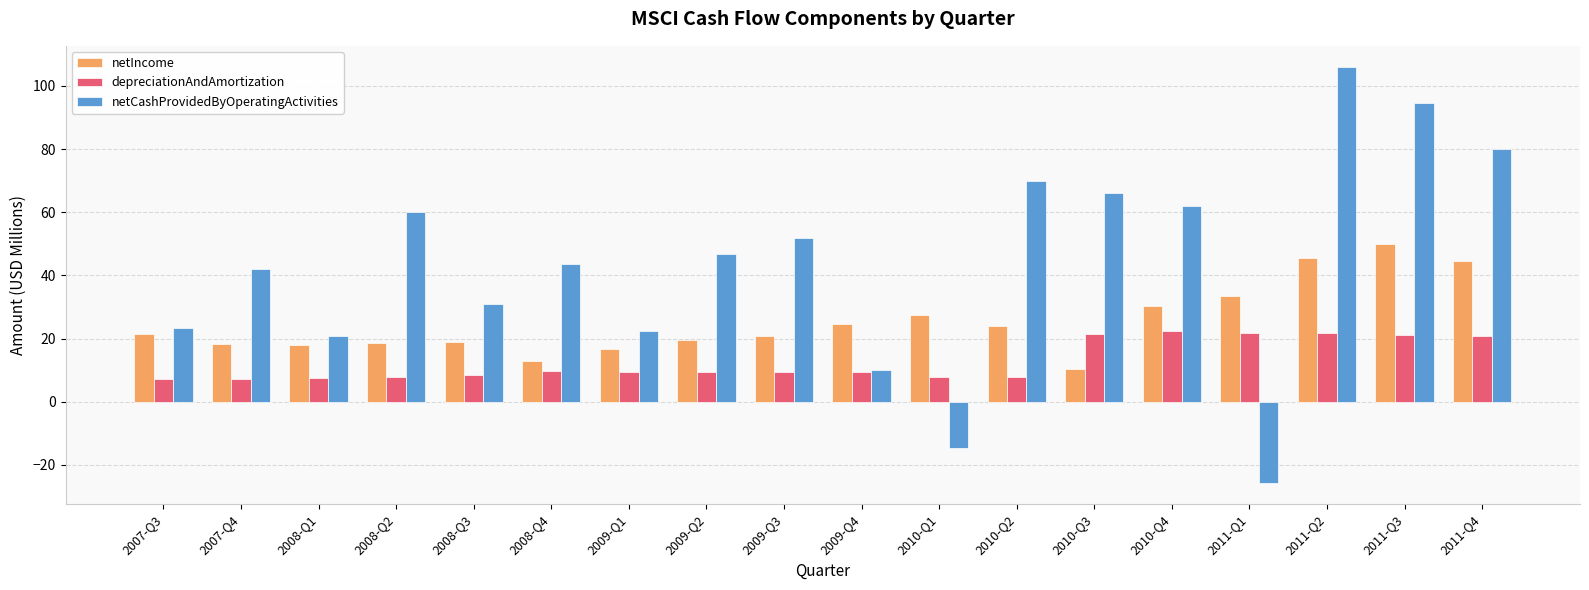

What is the difference between the highest and lowest values at 2010-Q1?

42.3